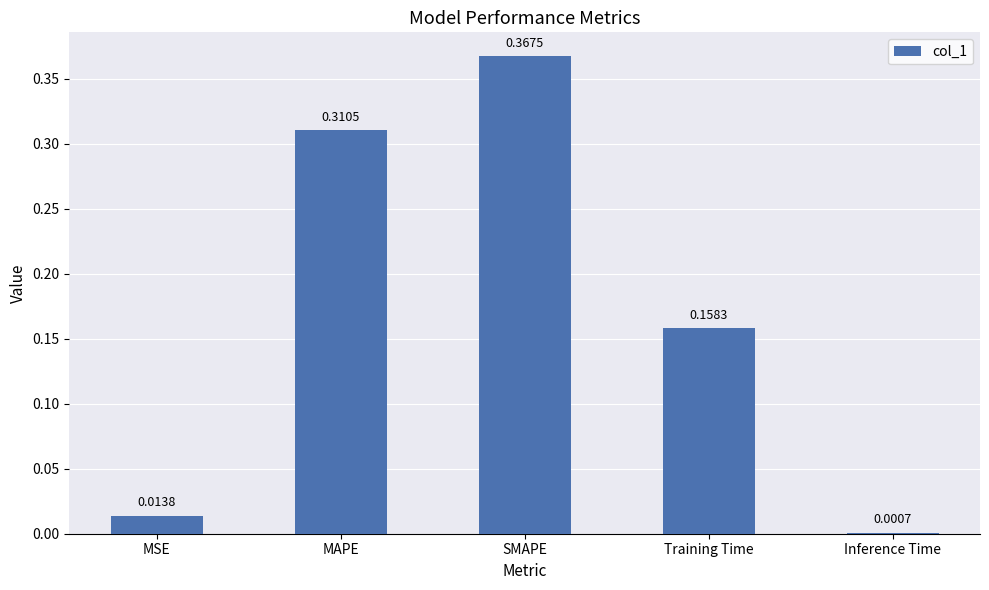

Which has a higher value, MAPE or SMAPE?

SMAPE